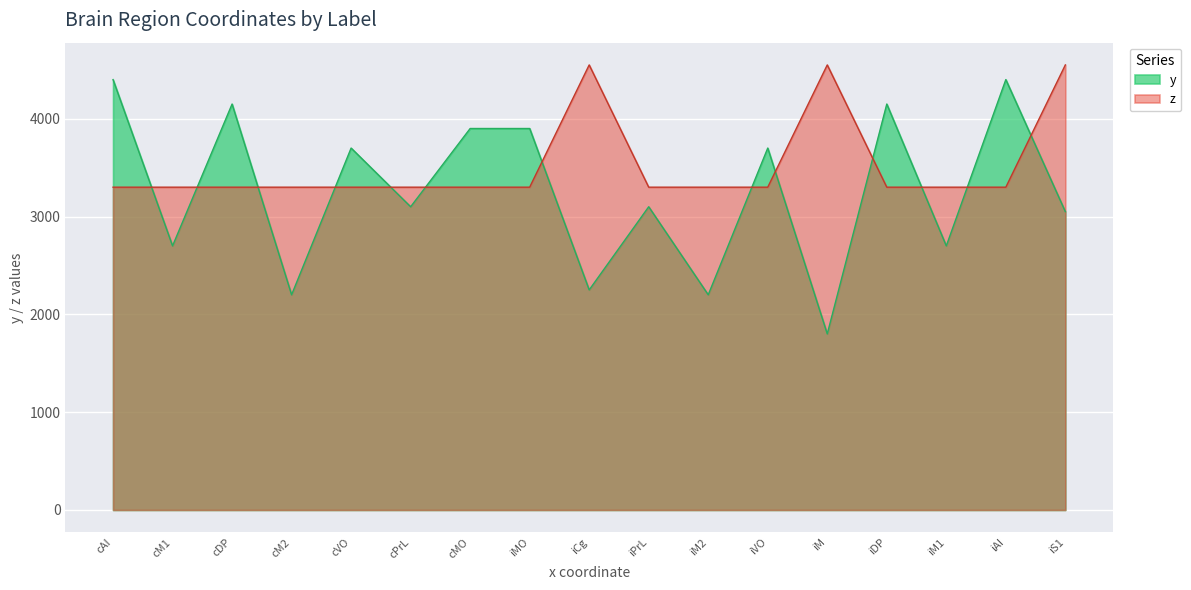

At which label does y reach its minimum?

iM